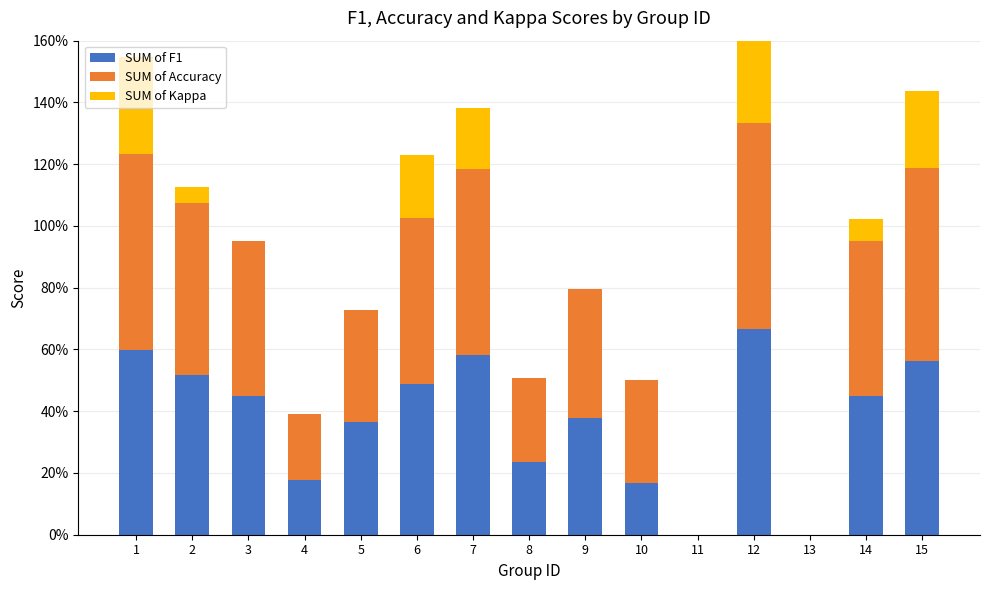

What is the value of the SUM of F1 bar at the 5th from the left?

0.4